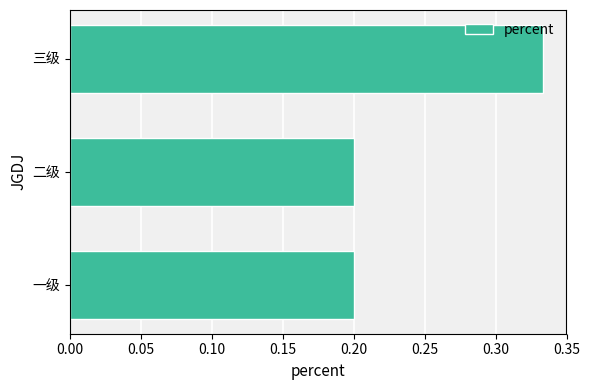

Count the values in the range 0 to 1.

3